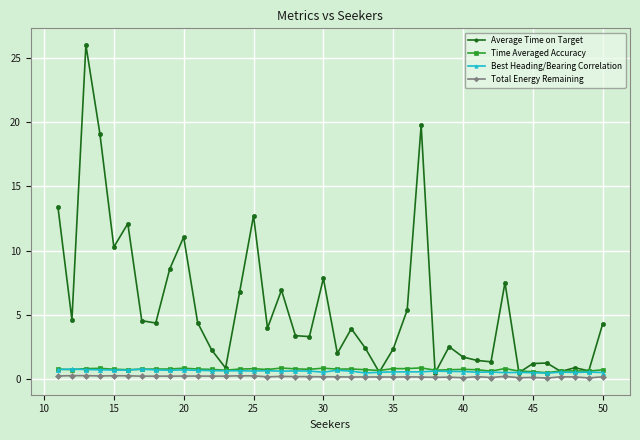

Is it true that Best Heading/Bearing Correlation equals 0.5 at 50?

True